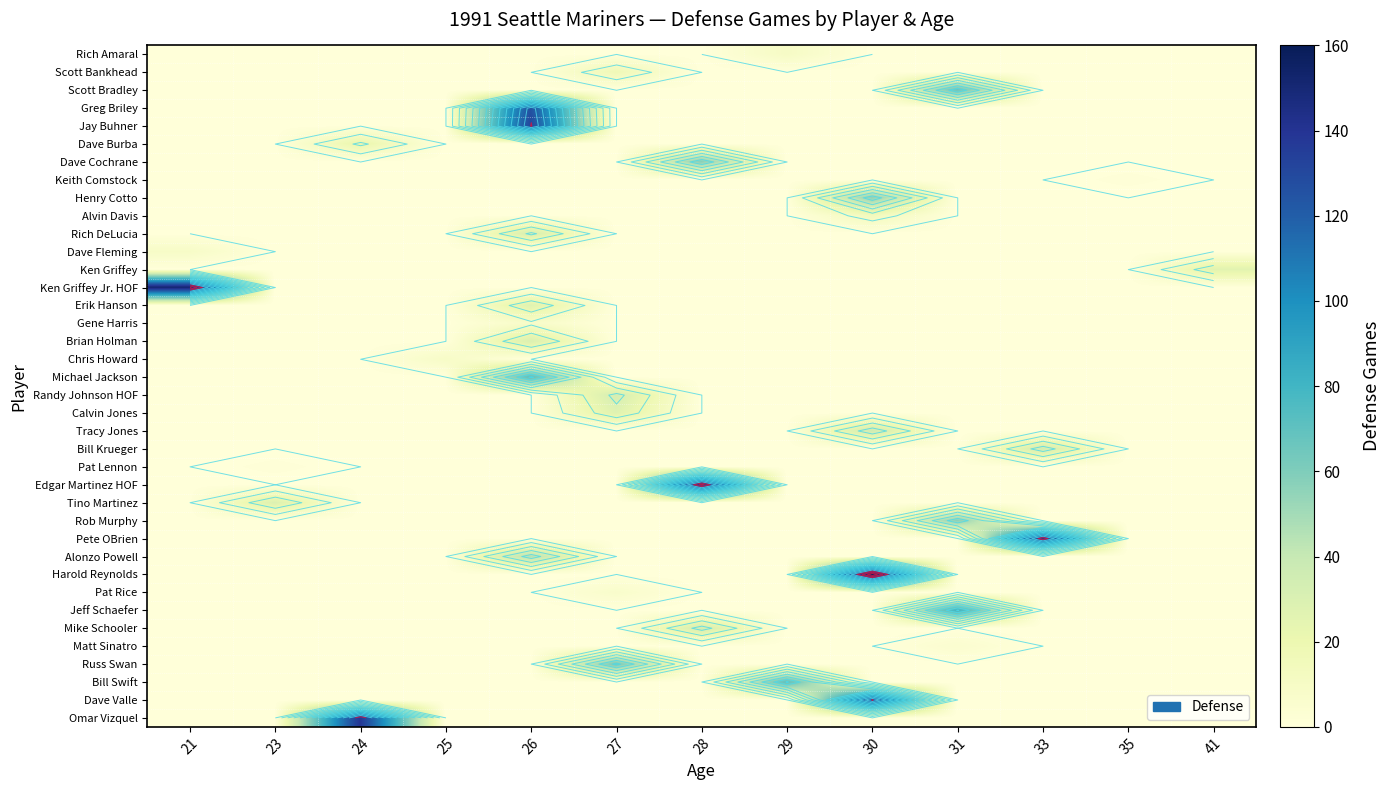

What is the difference between the highest and lowest values at 41?

26